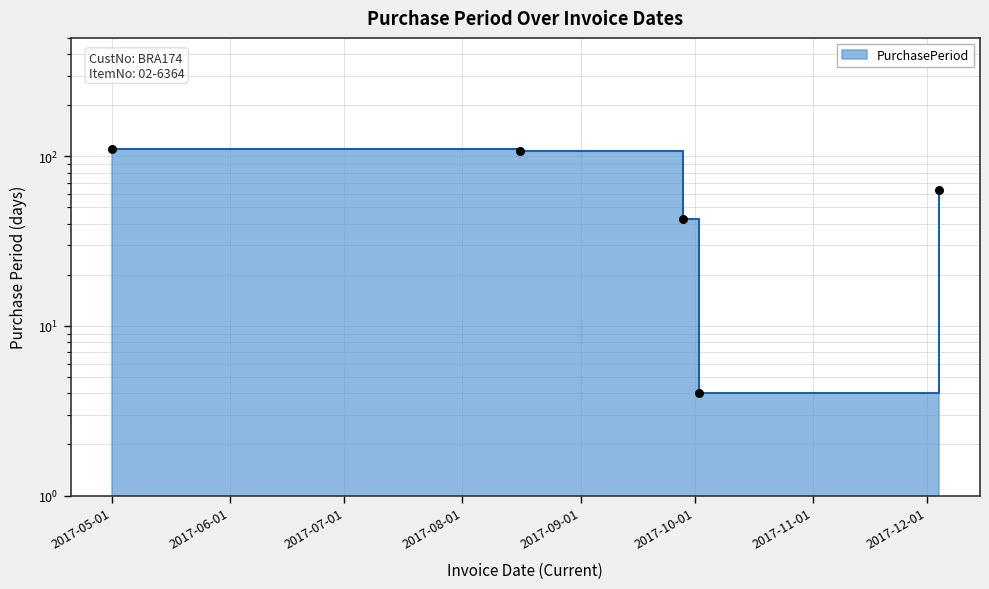

Which has a higher value, 2017-09-28 or 2017-12-04?

2017-12-04